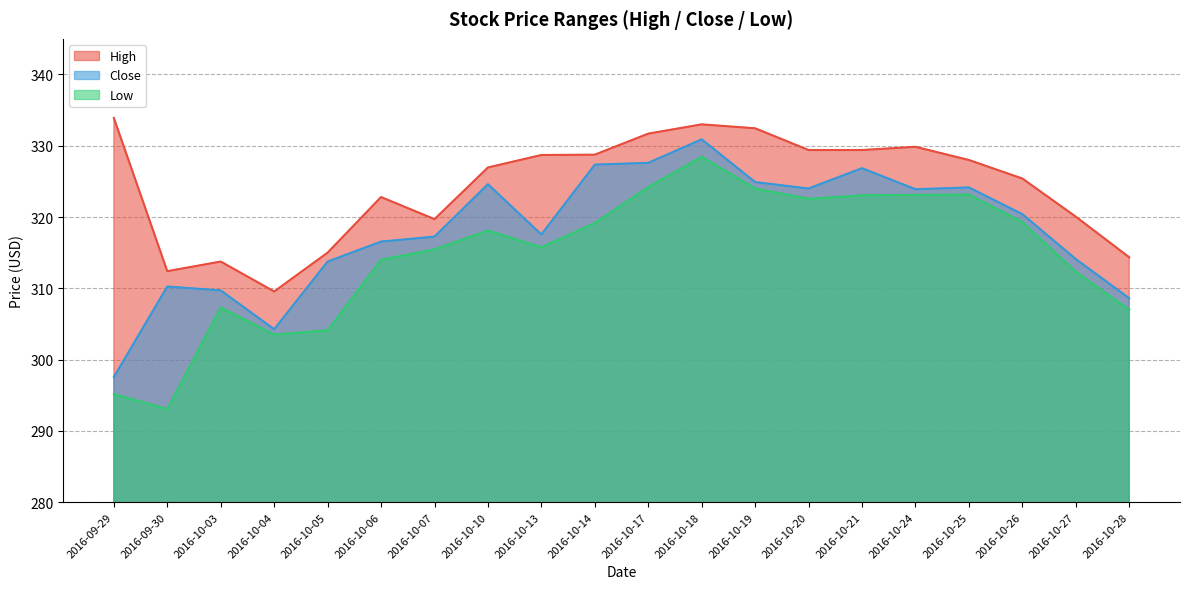

Between 2016-10-04 and 2016-10-07, which series saw the biggest shift?

Close